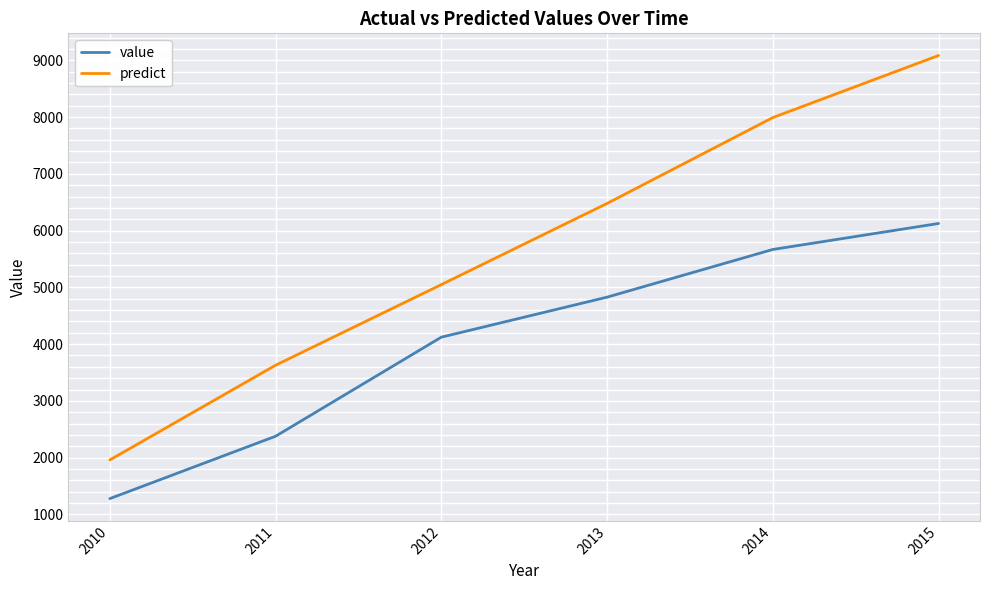

What is the minimum value for predict?

1959.0